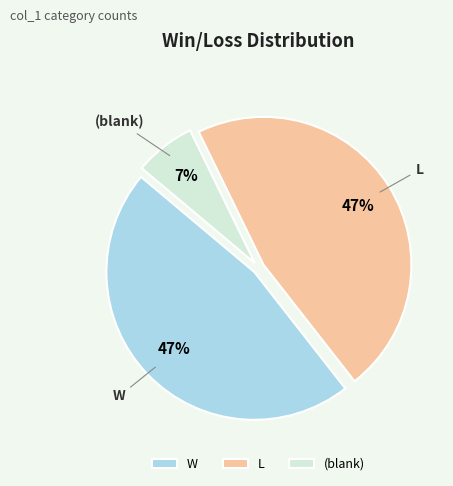

Is it true that W is 37% of the pie?

False